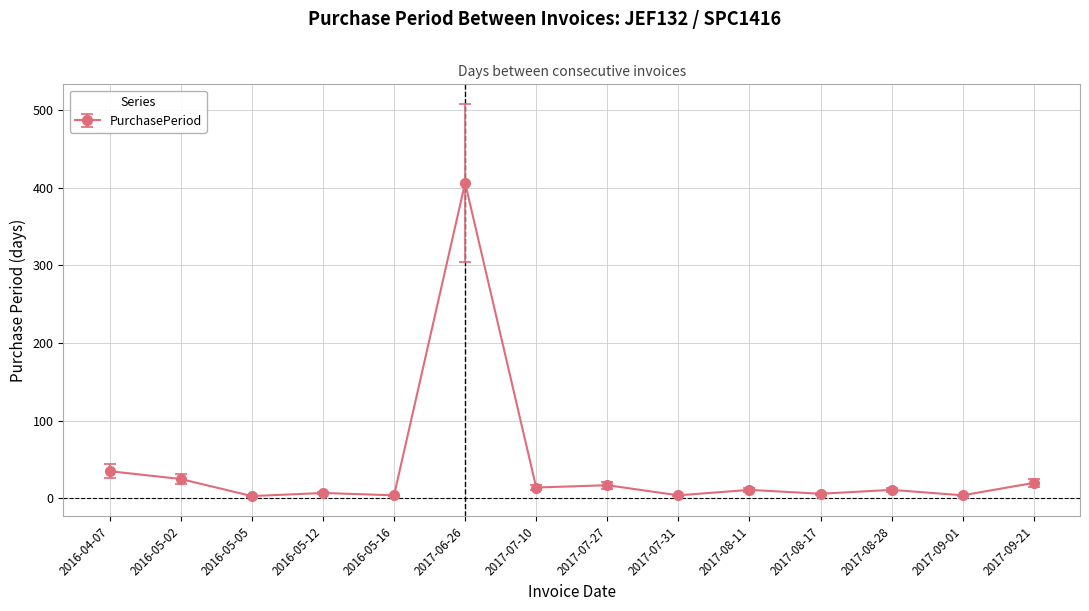

What is the greatest value displayed?

406